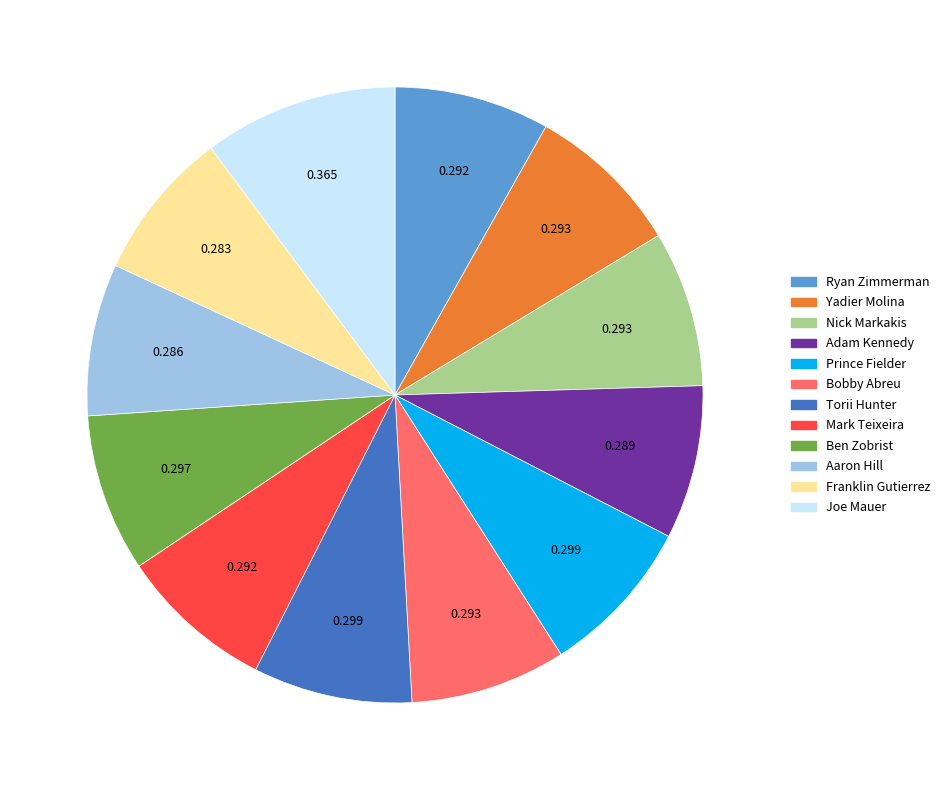

What is the largest slice in the pie chart?

Joe Mauer